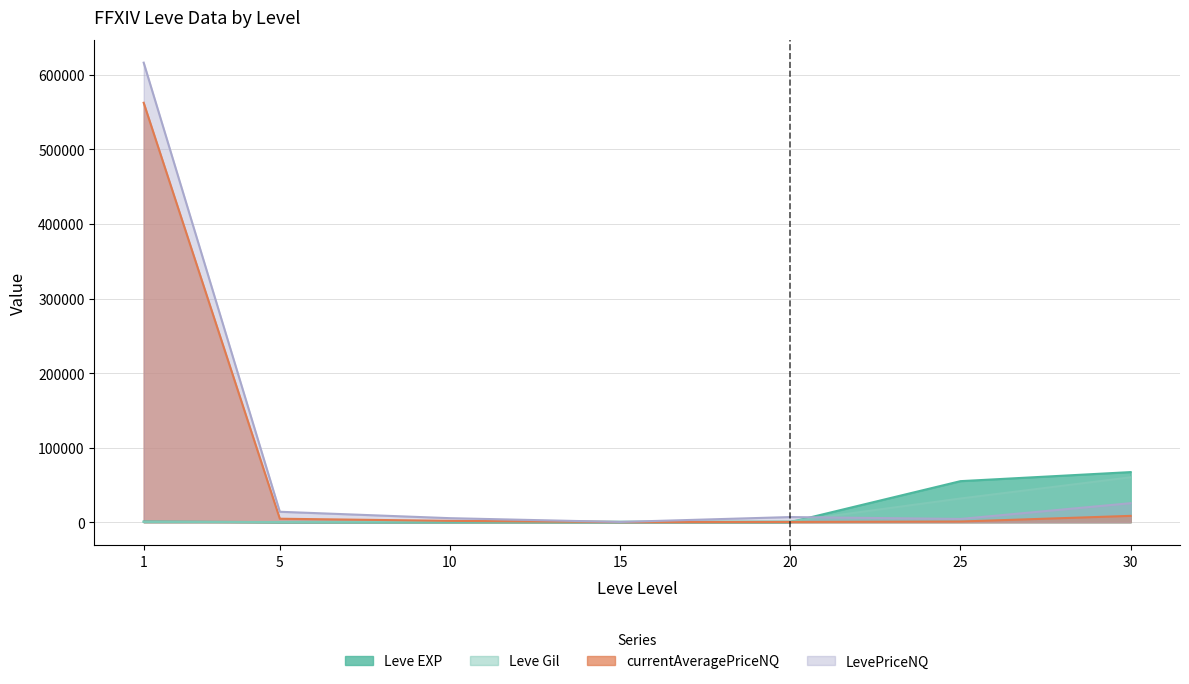

Where do LevePriceNQ and Leve Gil first cross each other?

10 and 15